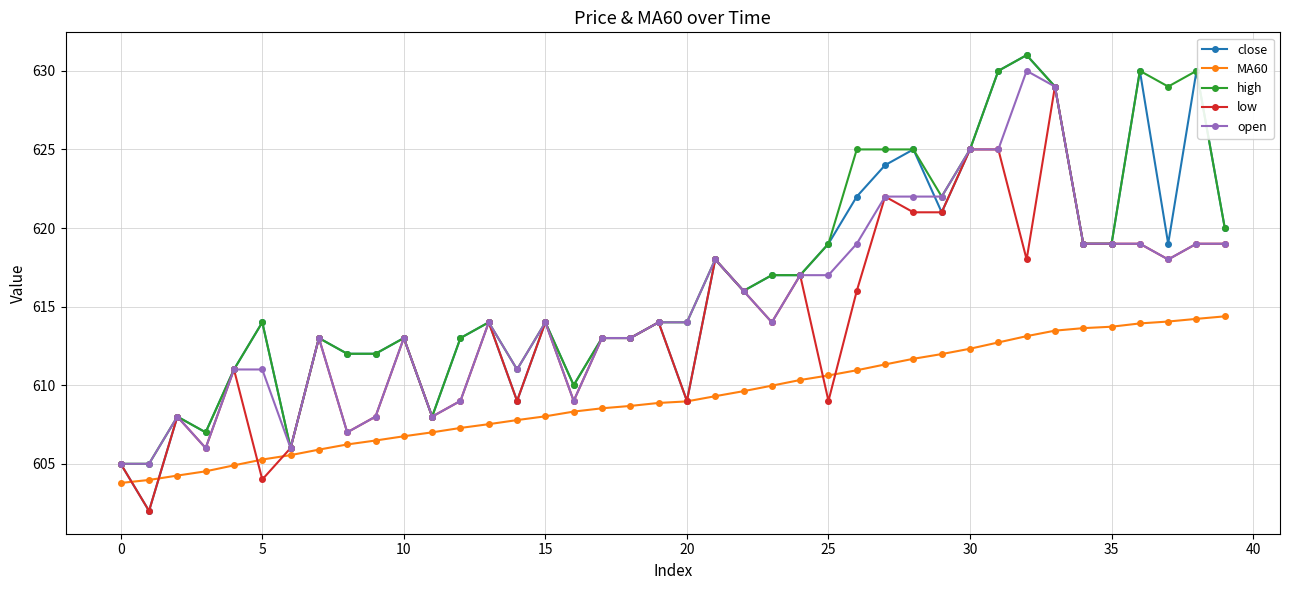

True or false: open has more than 1 interior local peaks.

True